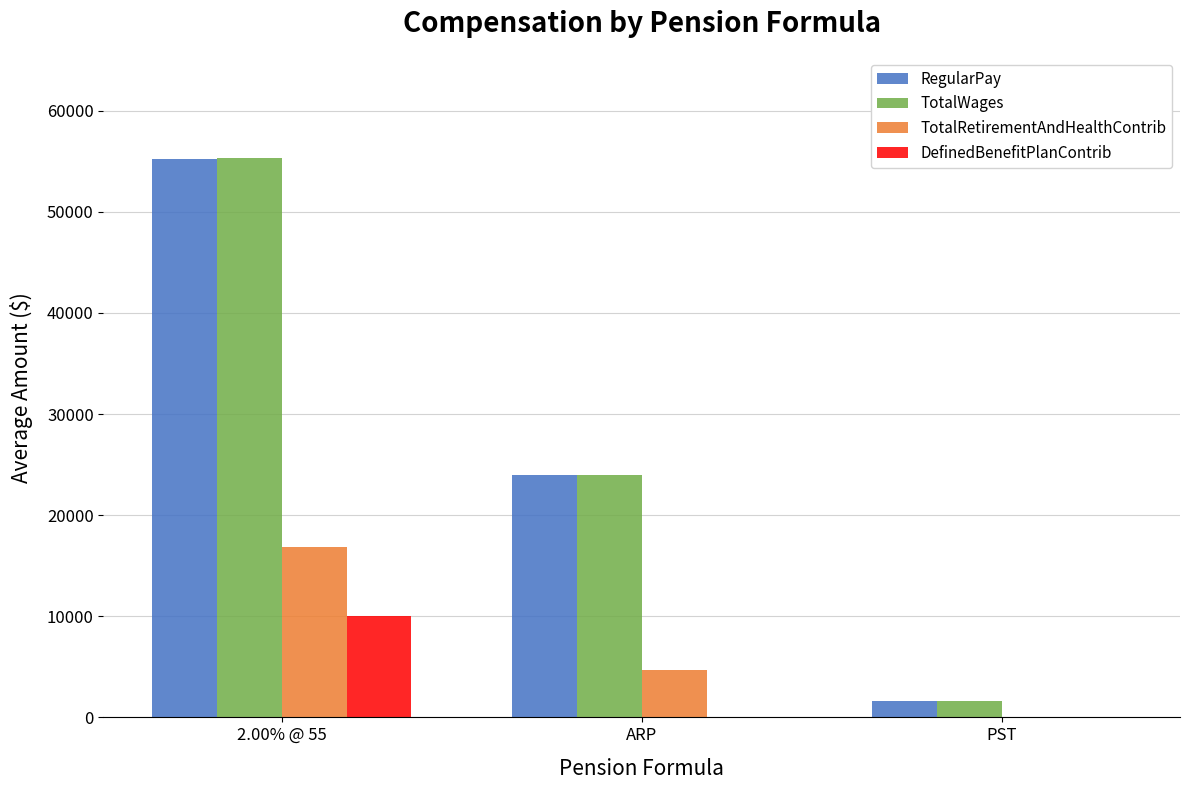

What is the sum of the DefinedBenefitPlanContrib values at PST and 2.00% @ 55?

10045.2